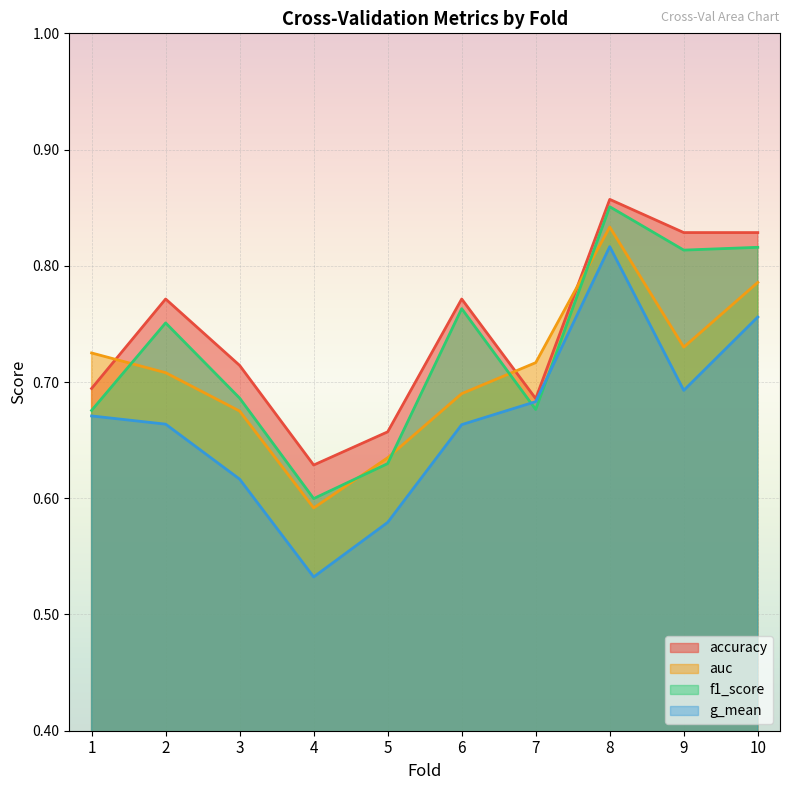

True or false: accuracy has a value of 1.3 at 9.

False